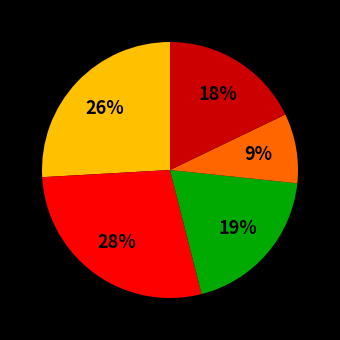

To the nearest percent, what is the average slice percentage?

20%